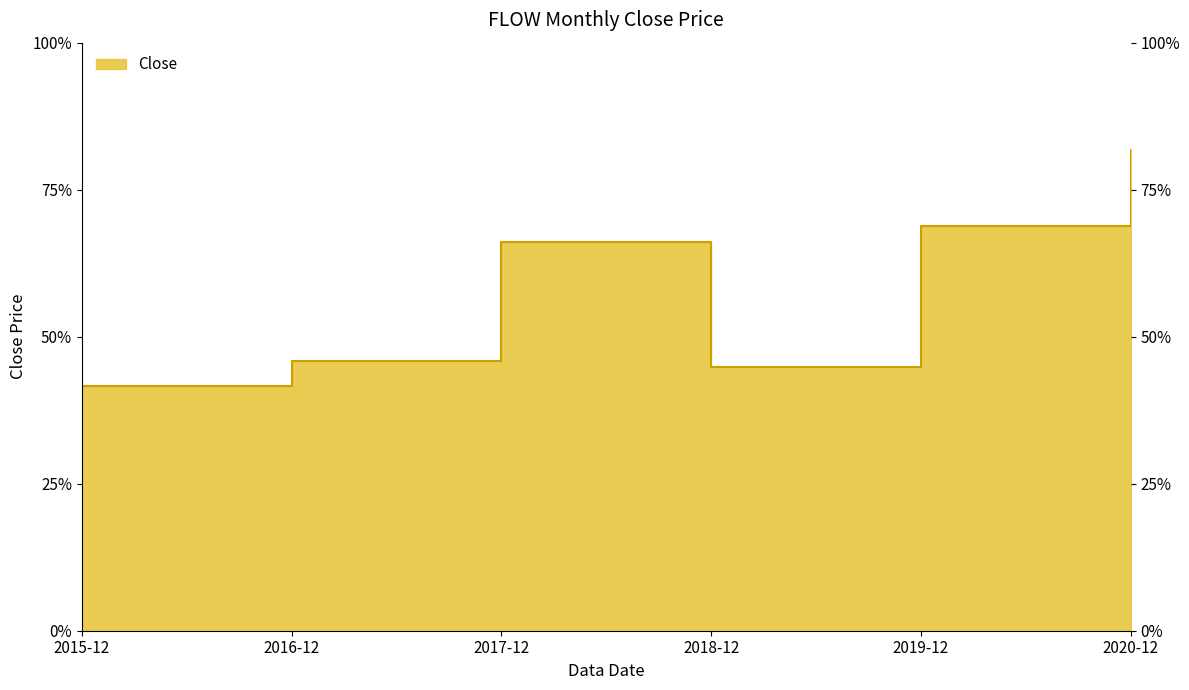

What is the change in value from 2018-12 to 2019-12?

+16.8